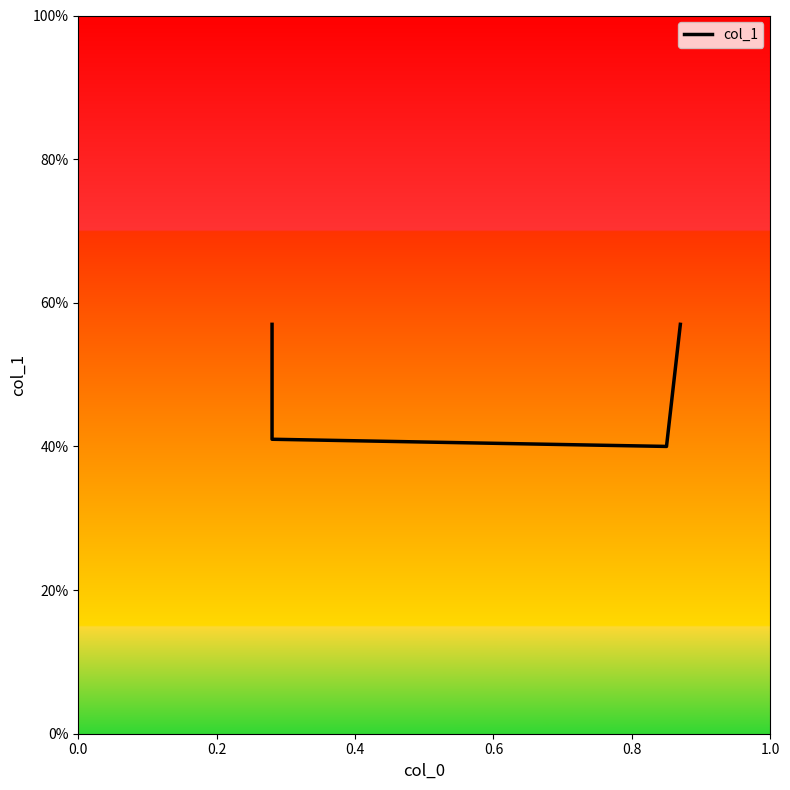

What is the greatest value displayed?

0.6